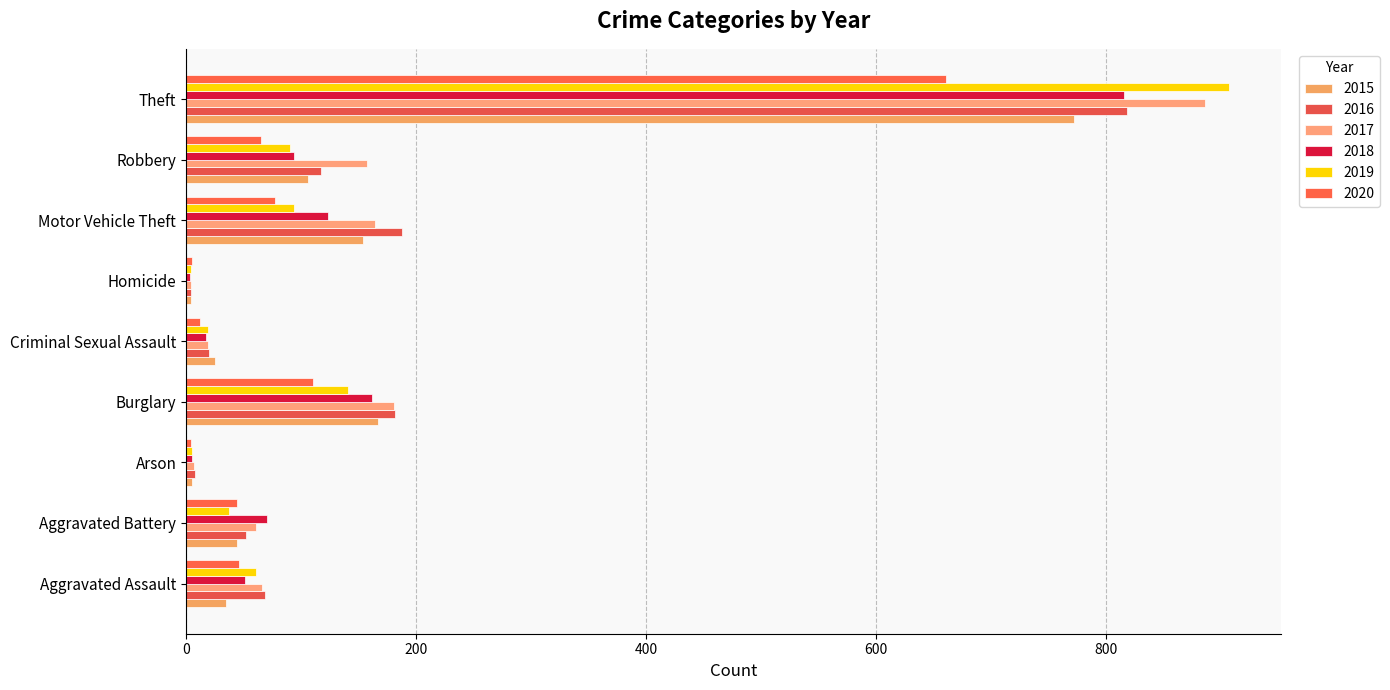

The 2018 series shows 70 at Aggravated Battery. True or false?

True